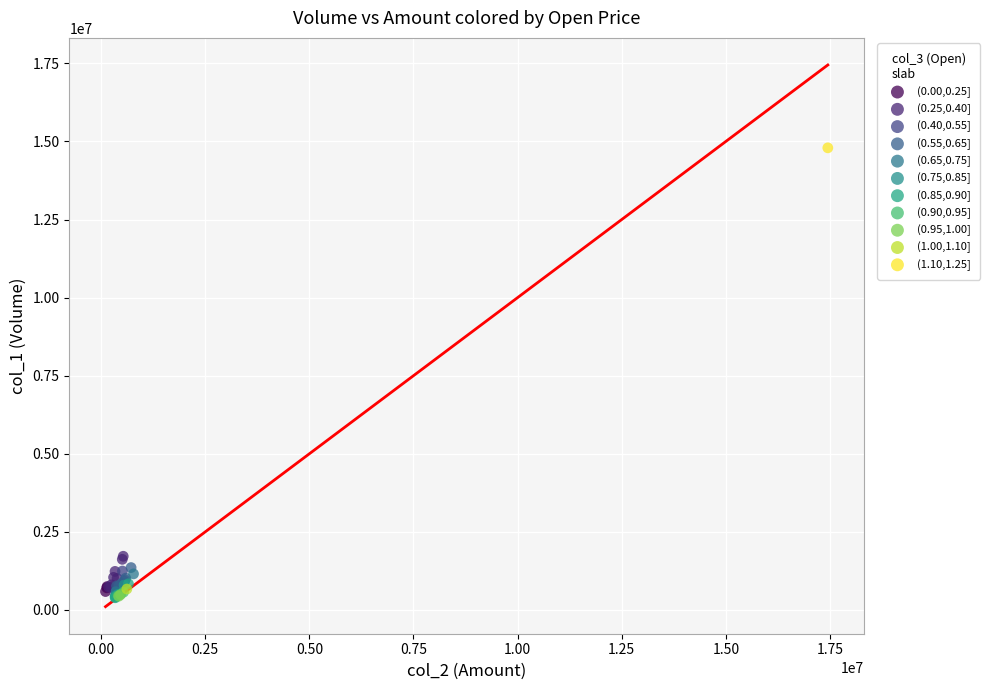

What are all the series names shown in the legend?

(0.00,0.25], (0.25,0.40], (0.40,0.55], (0.55,0.65], (0.65,0.75], (0.75,0.85], (0.85,0.90], (0.90,0.95], (0.95,1.00], (1.00,1.10], (1.10,1.25]